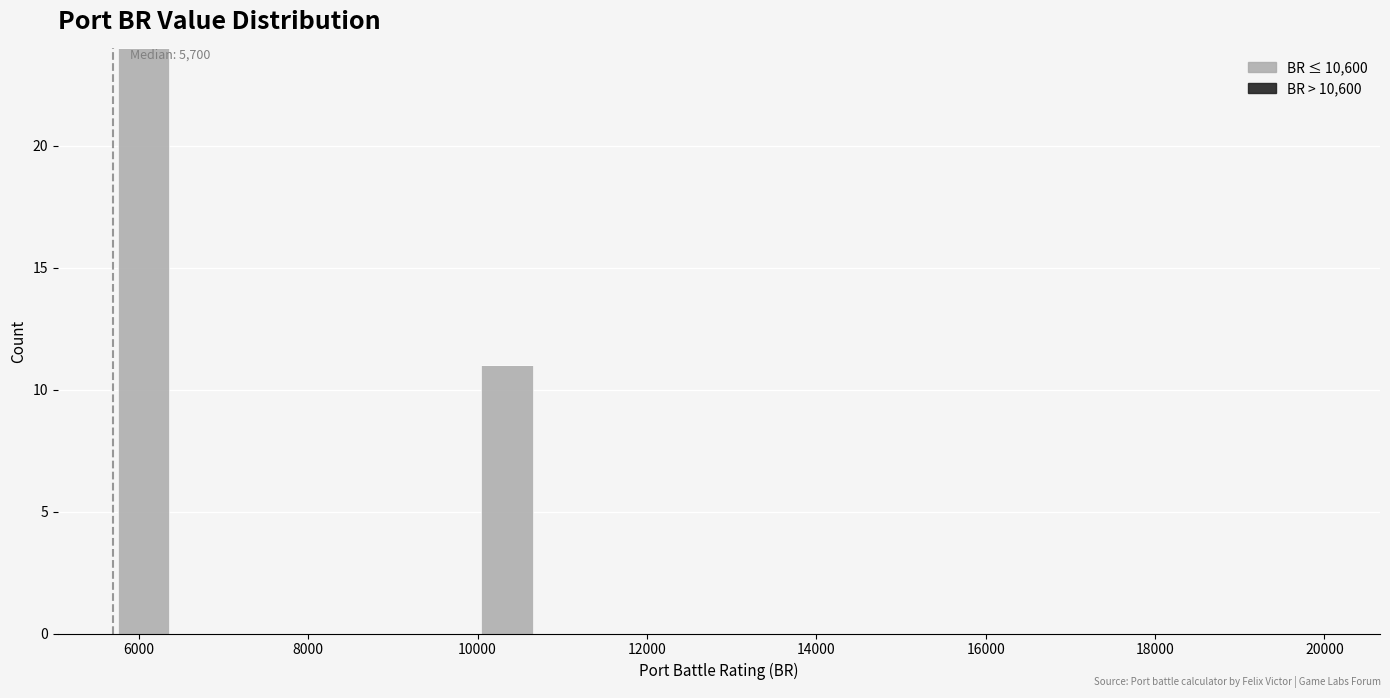

Read against the x-axis, roughly where is the centre of the tallest bar?

6000